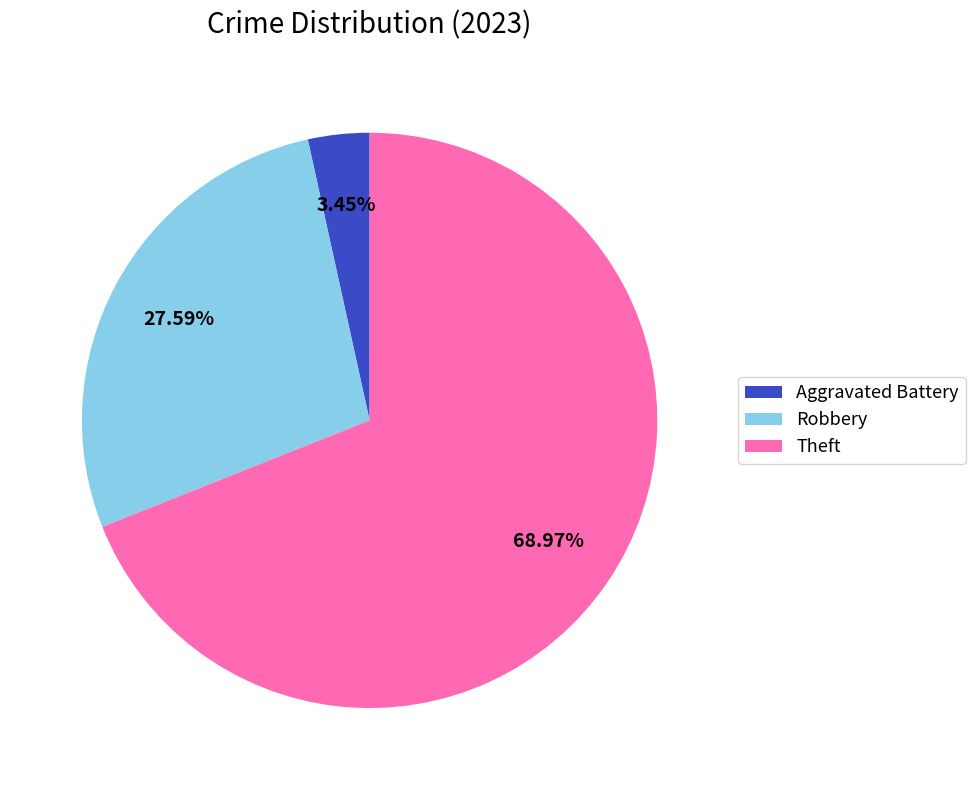

Does any single category account for the majority?

Yes